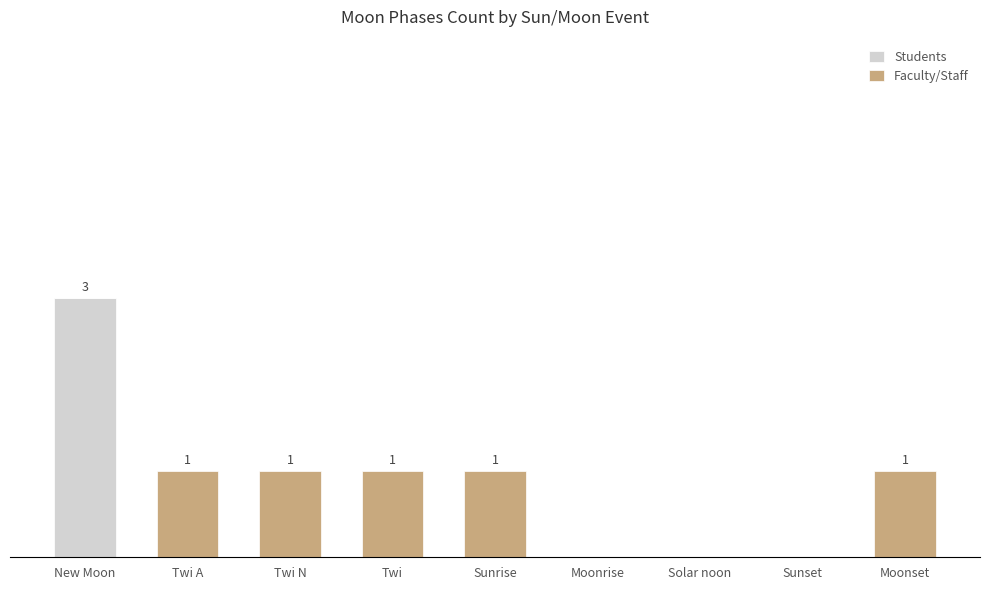

Is it true that Students equals 0 at Twi A?

True